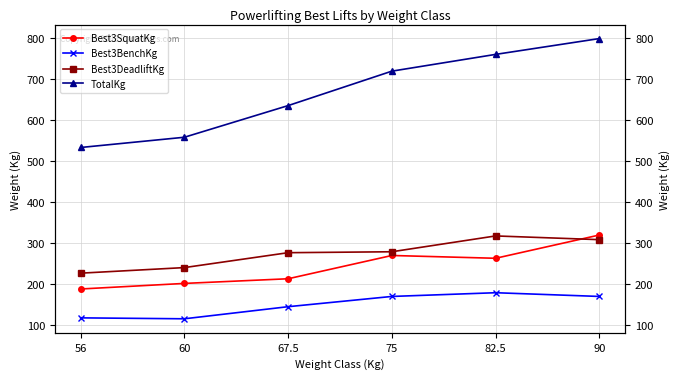

Is the value of TotalKg at 60 greater than the value of Best3SquatKg at 90?

Yes